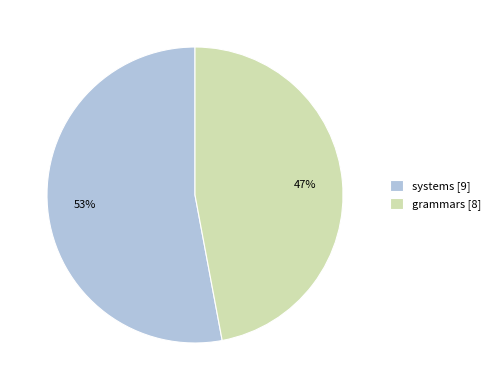

Combined, do grammars [8] and systems [9] account for over 50%?

Yes